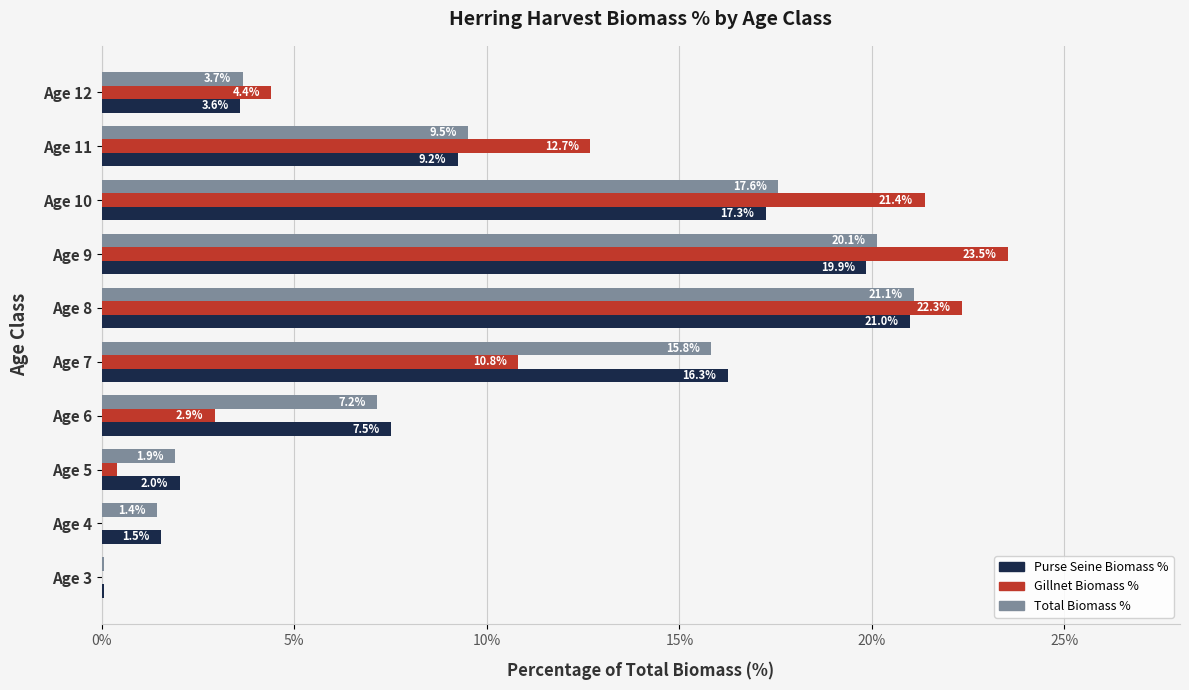

Which category has the highest value across all series?

Age 9